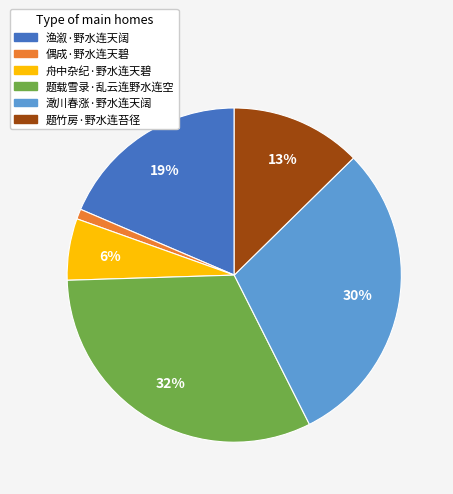

Is the sum of 题载雪录·乱云连野水连空 and 偶成·野水连天碧 greater than half?

No